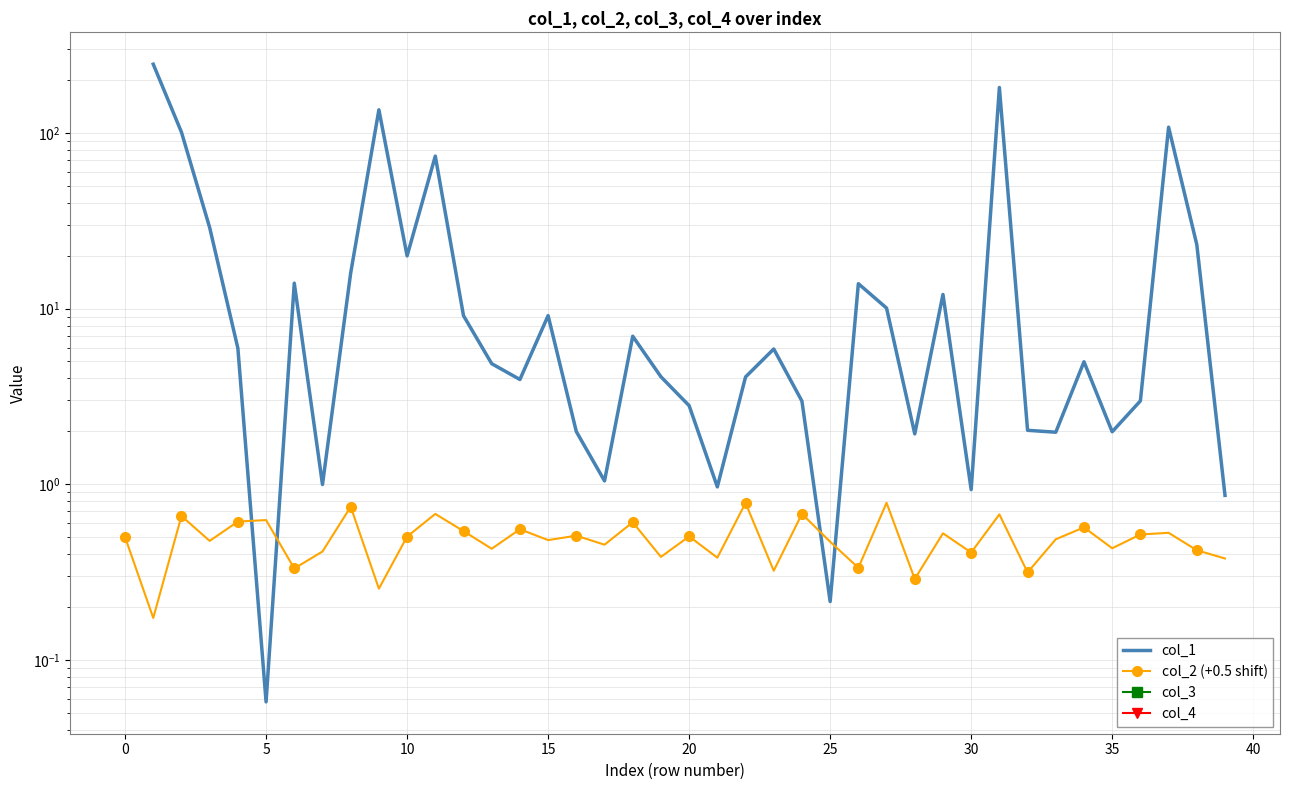

True or false: col_1 and col_3 cross at least once.

False